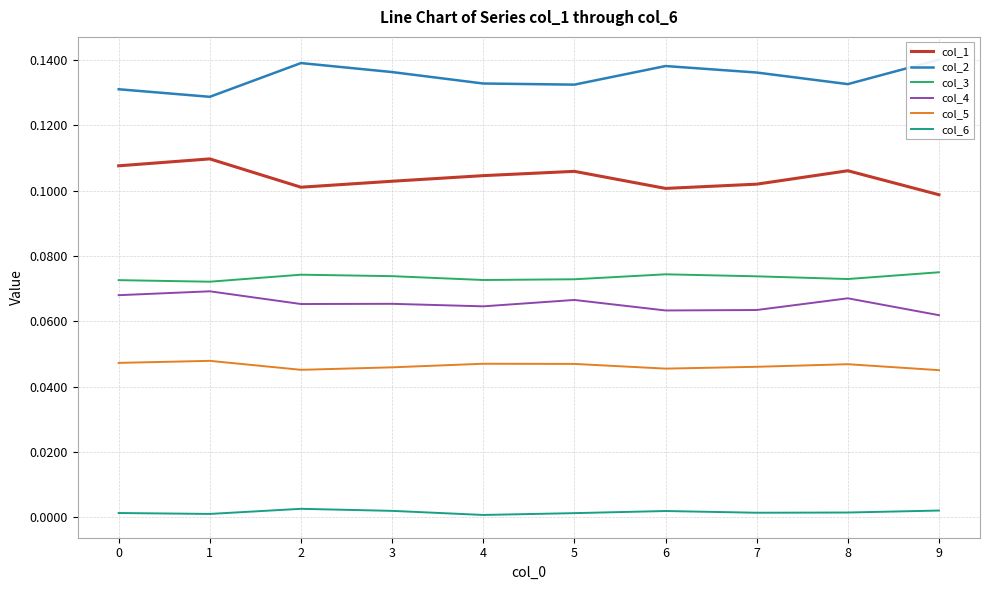

True or false: col_6 and col_2 cross at least once.

False